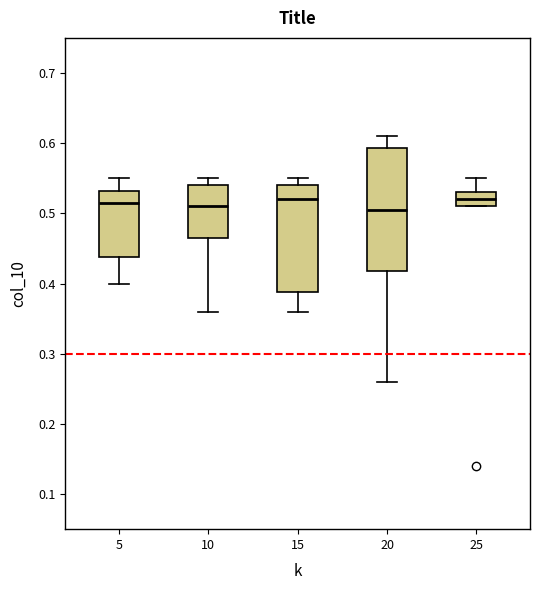

Reading left to right, read every box against the y-axis: the position of its median line, the range the box covers, and the ends of its whiskers. The values are not printed on the chart, so give them approximately, as read against the axis.

5: median 0.52, box 0.44 to 0.53, whiskers 0.40 to 0.55
10: median 0.51, box 0.47 to 0.54, whiskers 0.36 to 0.55
15: median 0.52, box 0.39 to 0.54, whiskers 0.36 to 0.55
20: median 0.51, box 0.42 to 0.59, whiskers 0.26 to 0.61
25: median 0.52, box 0.51 to 0.53, whiskers 0.51 to 0.55